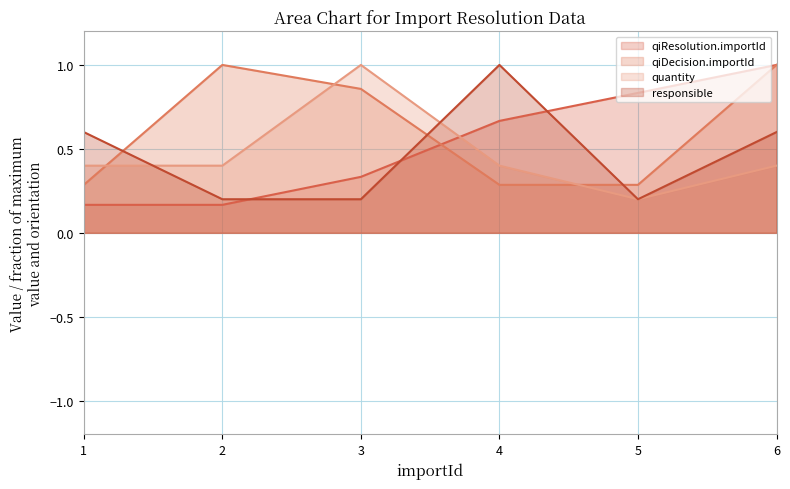

What are all the series names shown in the legend?

qiResolution.importId, qiDecision.importId, quantity, responsible